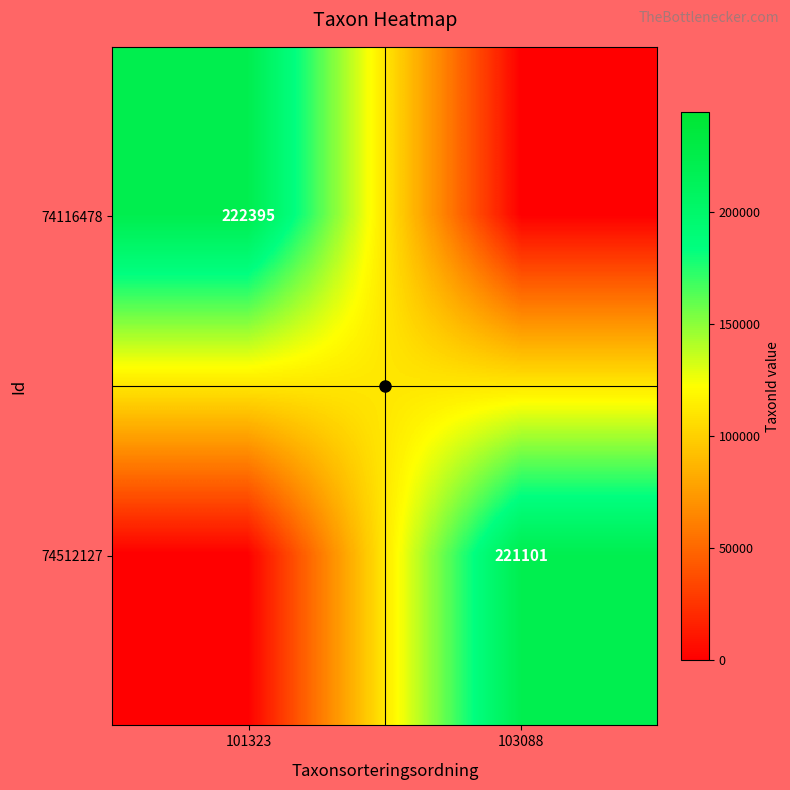

True or false: 74512127 has a value of 221101 at 103088.

True